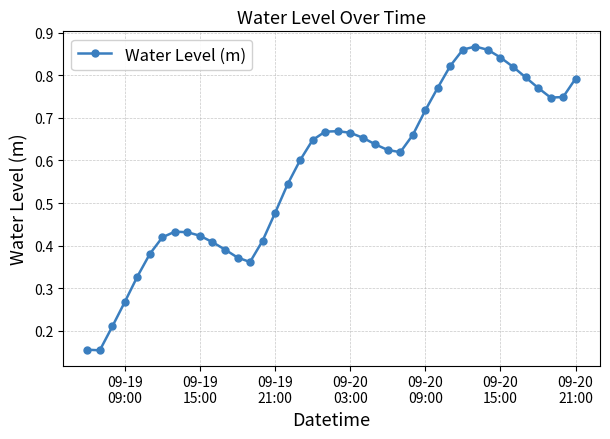

How many lines are shown in the chart?

1